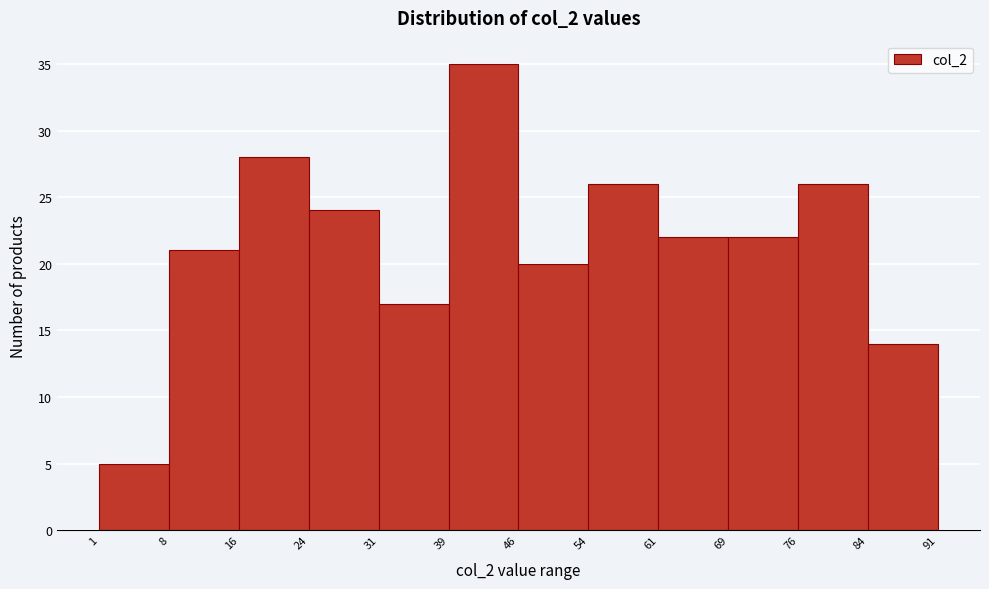

Reading left to right, transcribe this chart: for each bar, give the range it covers on the x-axis and its height. The values are not printed on the chart, so give them approximately, as read against the axis.

1 to 8: 5
8 to 16: 21
16 to 24: 28
24 to 31: 24
31 to 39: 17
39 to 46: 35
46 to 54: 20
54 to 61: 26
61 to 69: 22
69 to 76: 22
76 to 84: 26
84 to 91: 14